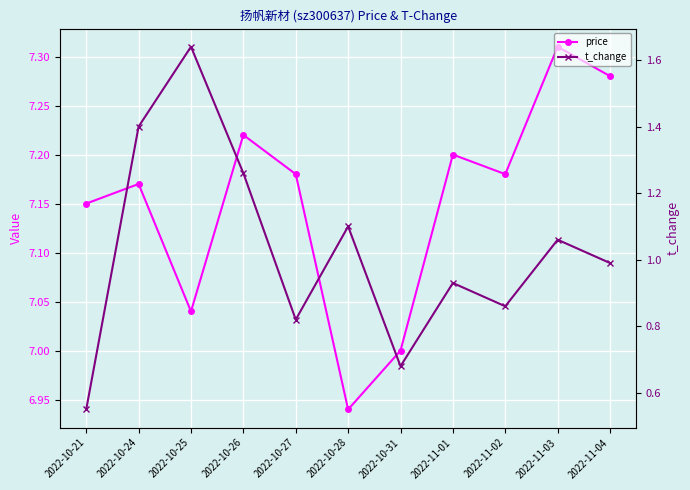

Which has a higher value, 2022-10-21 or 2022-11-03?

2022-11-03